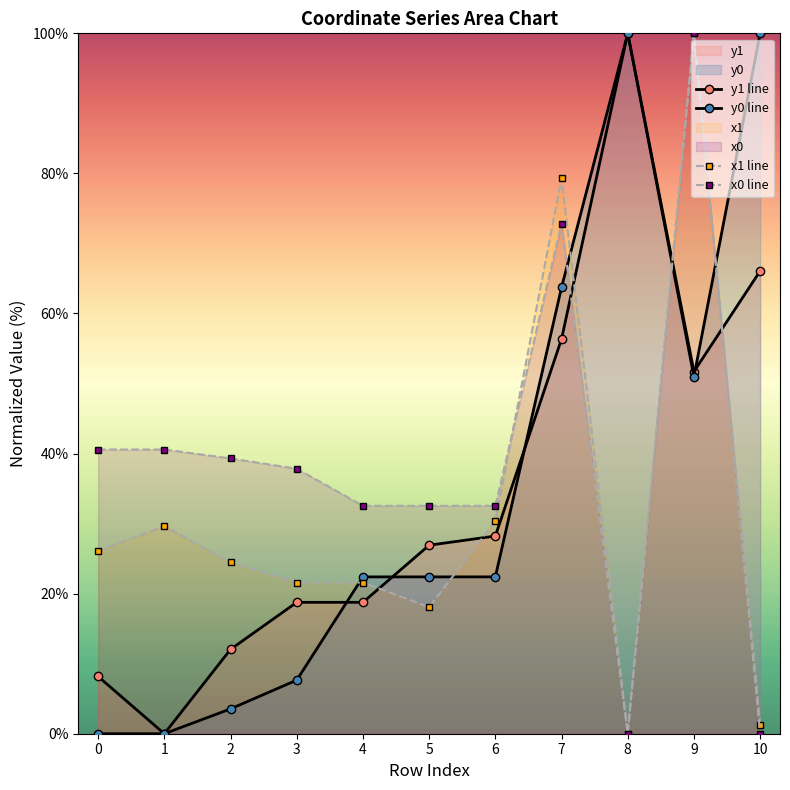

What is the approximate value of y0 at 3?

7.7